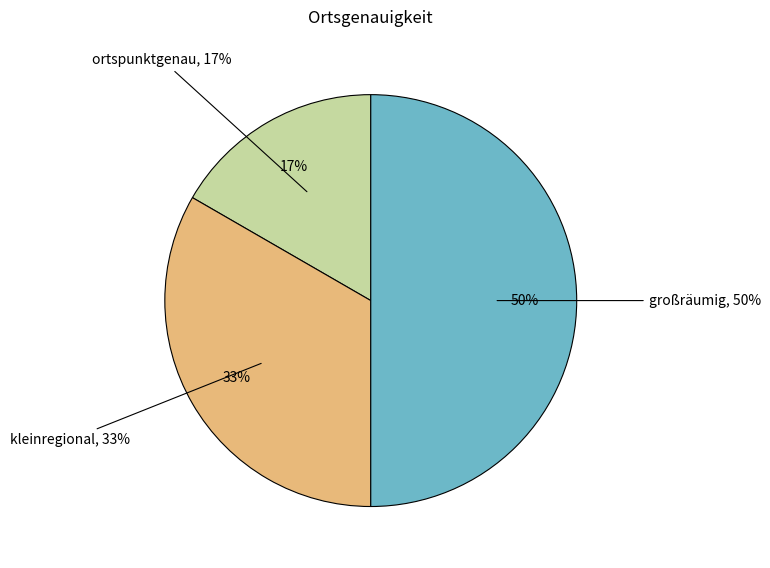

Which slice is the largest?

großräumig